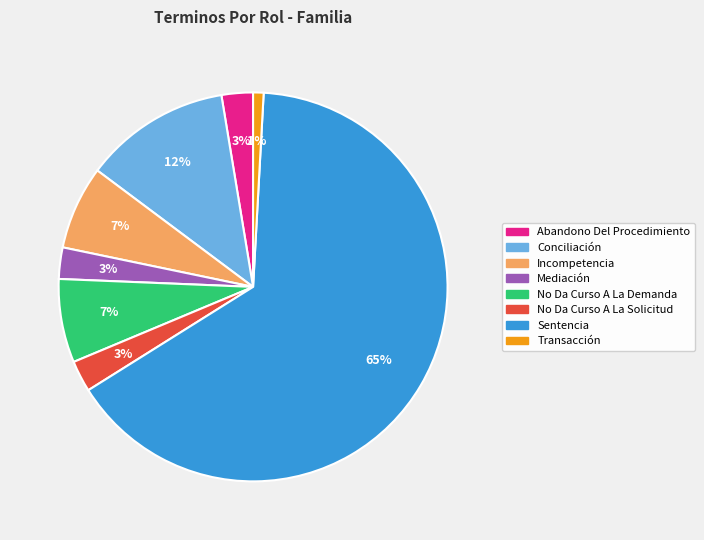

Which category has the biggest portion of the pie?

Sentencia